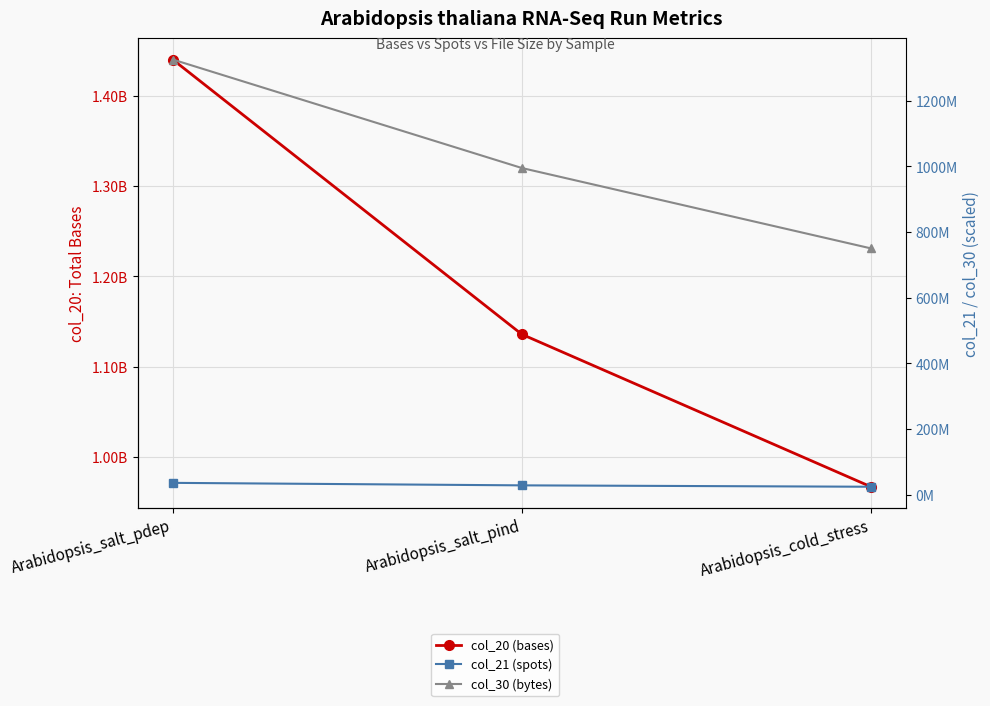

At which label does col_21 (spots) first exceed 28393992?

Arabidopsis_salt_pdep